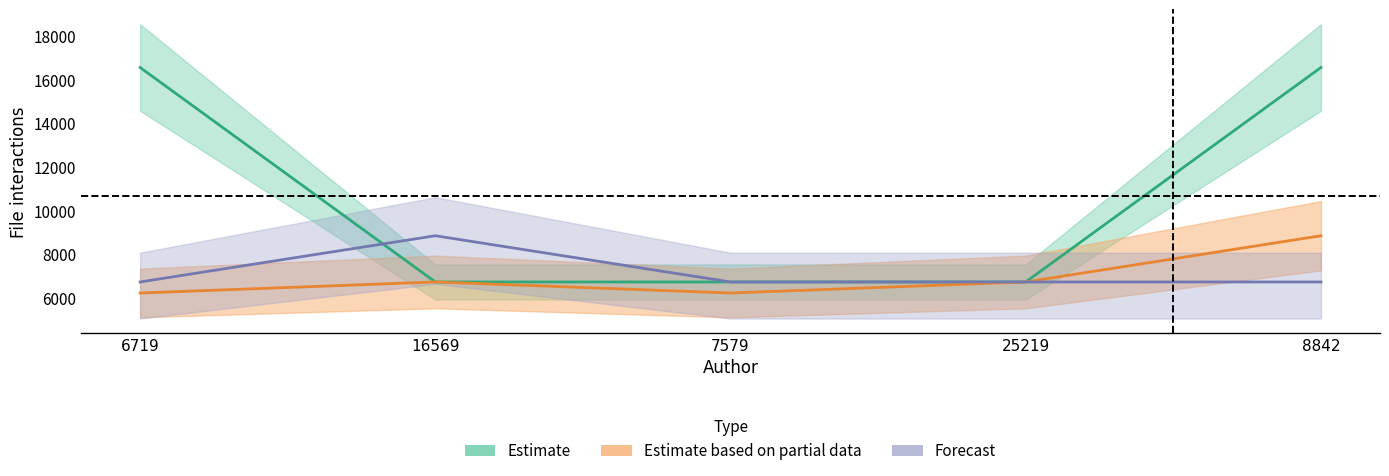

Between 25219 and 16569, which is larger?

25219